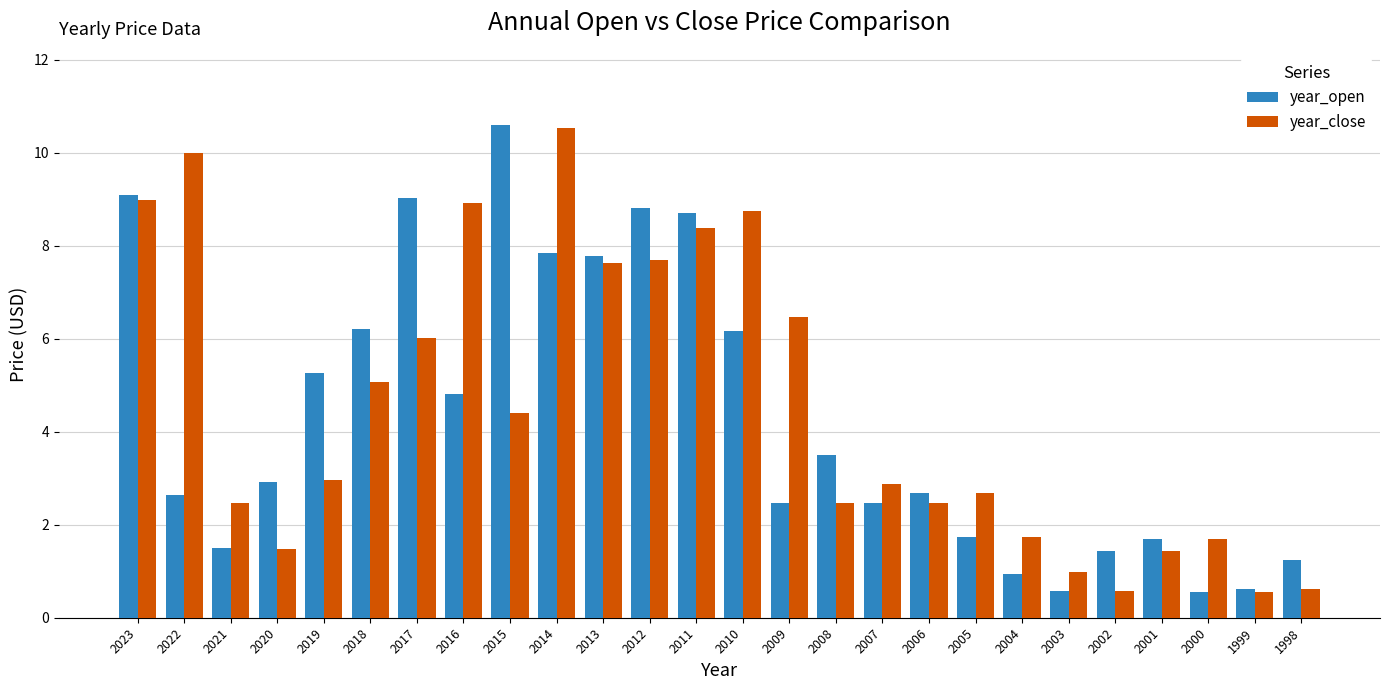

What is the value of the year_open bar at the 11th from the left?

7.8